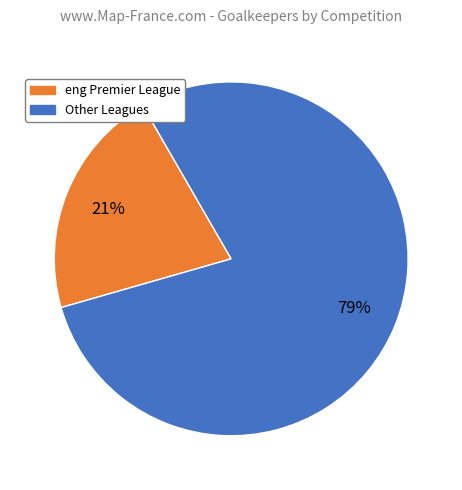

Does any single category account for the majority?

Yes